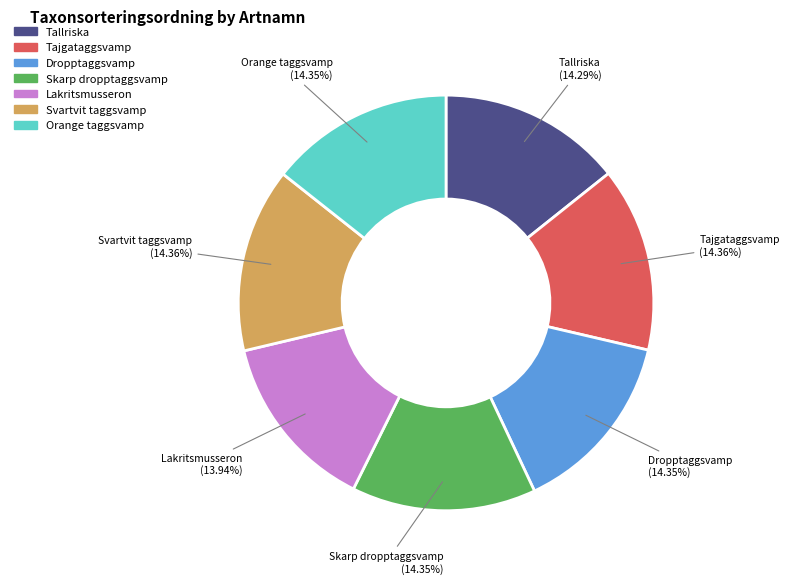

Approximately how many times larger is the value at Orange taggsvamp compared to Skarp dropptaggsvamp?

1.0